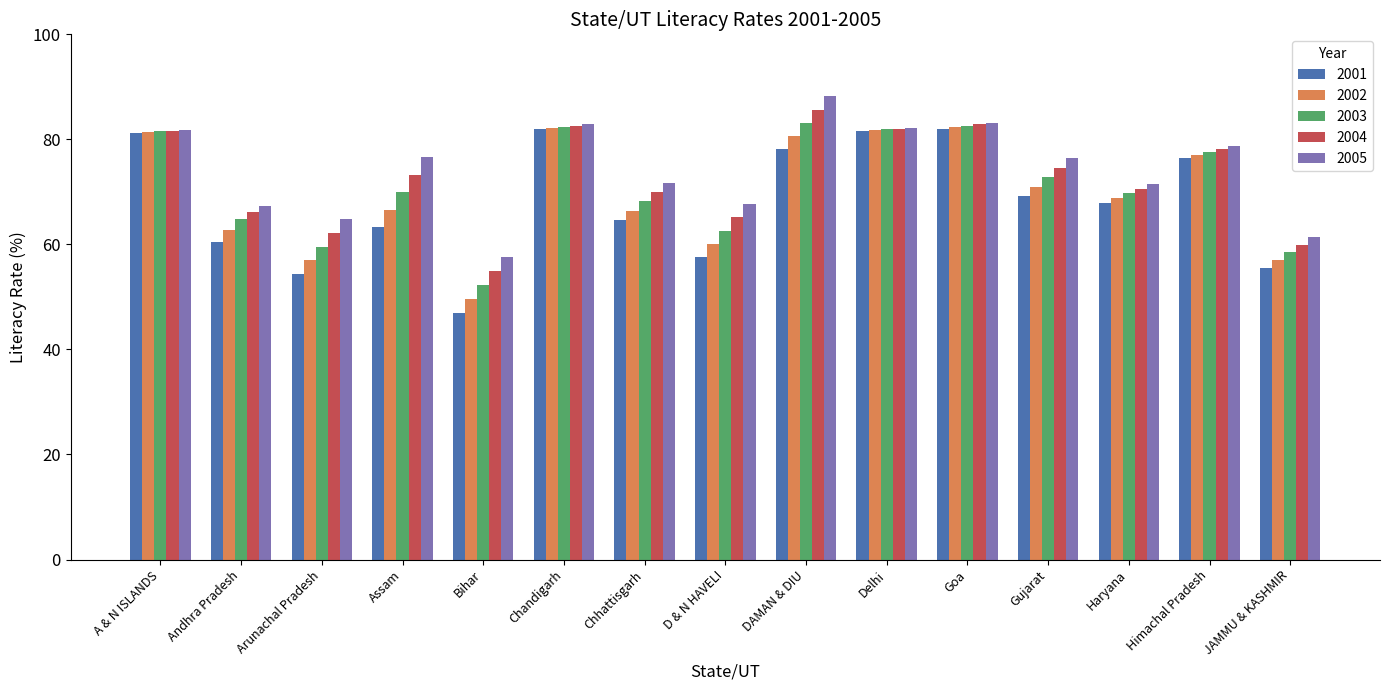

What is the difference between the 2004 values at Arunachal Pradesh and DAMAN & DIU?

23.5